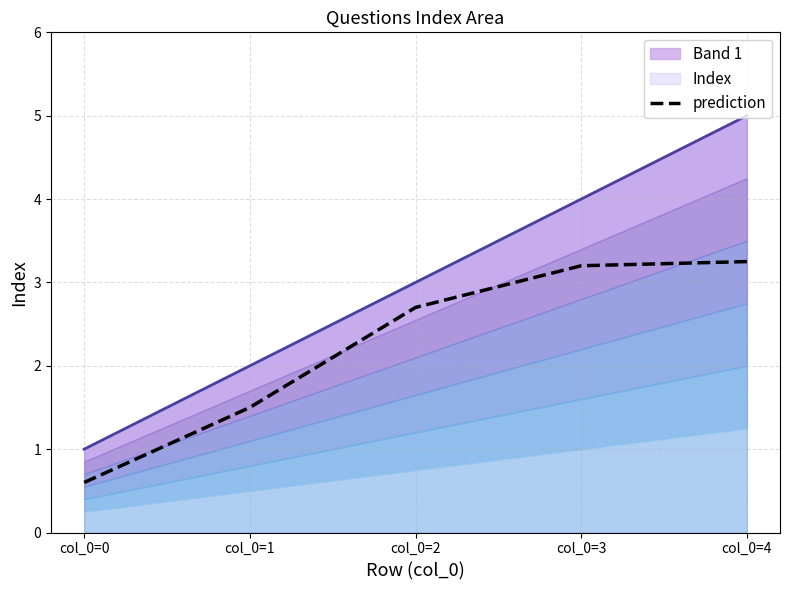

Reading left to right, what are all the values shown in this chart?

col_0=0=0.6	col_0=1=1.5	col_0=2=2.7	col_0=3=3.2	col_0=4=3.2